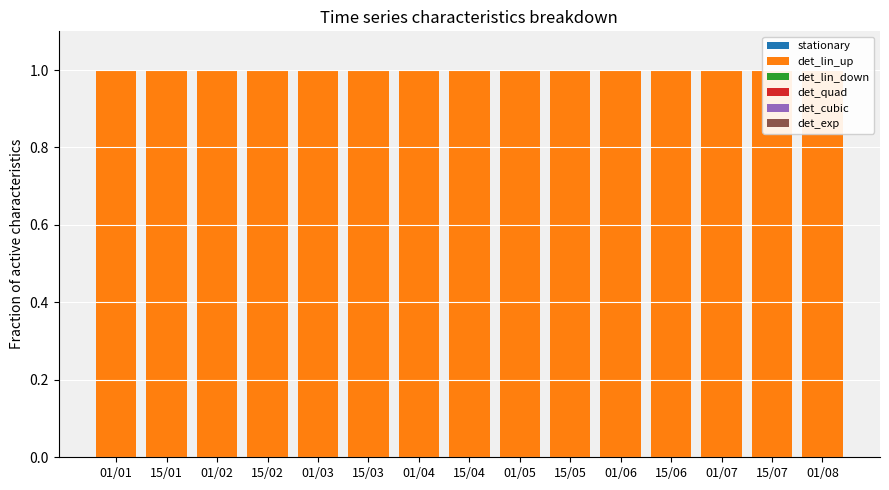

At which label is det_lin_up closest to 1?

01/01